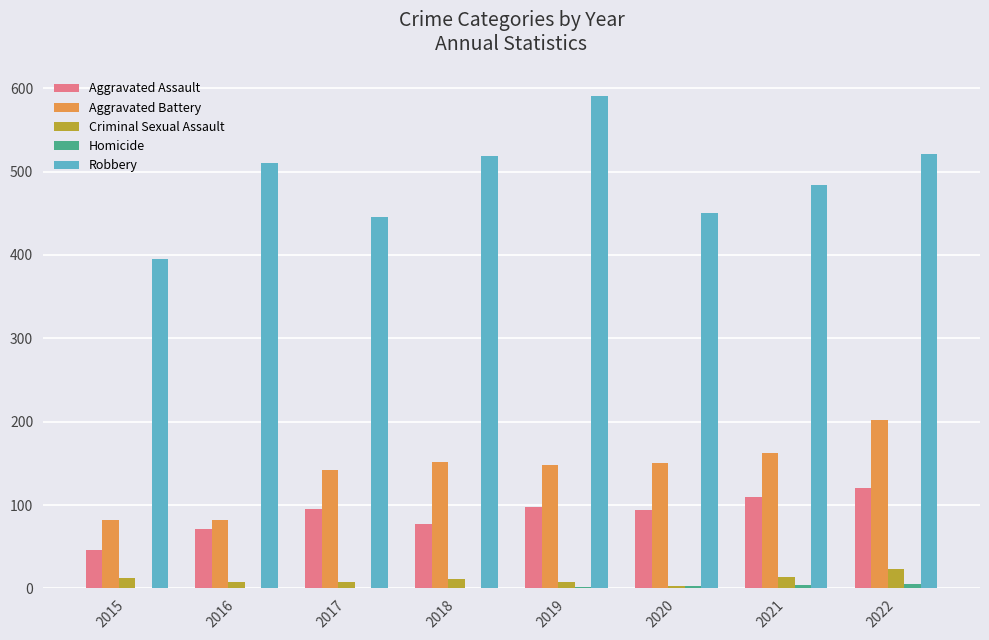

How many data points does each series have?

8